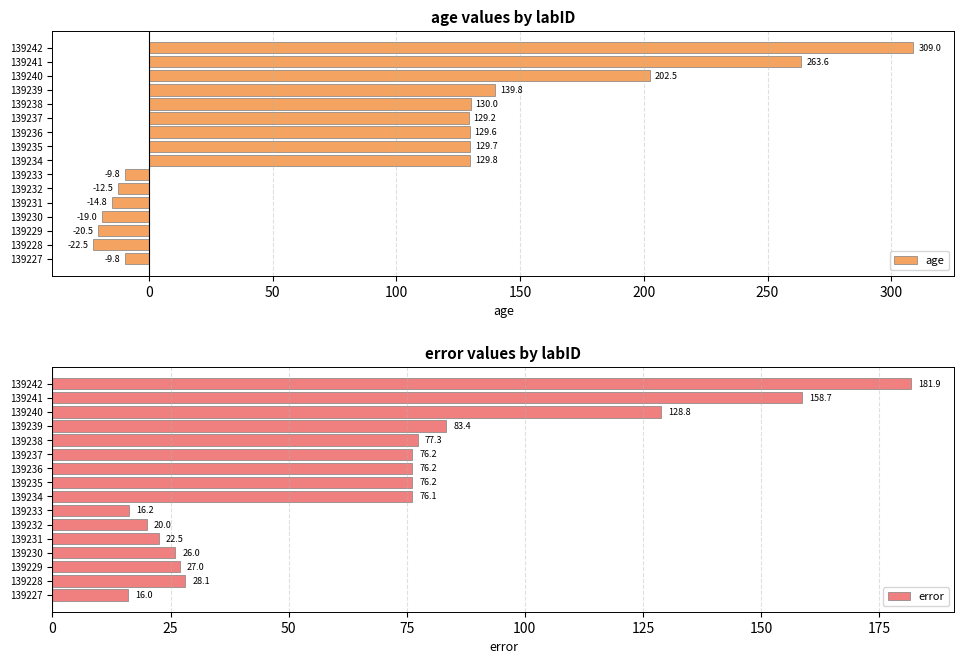

What is the average value of the error series?

68.2